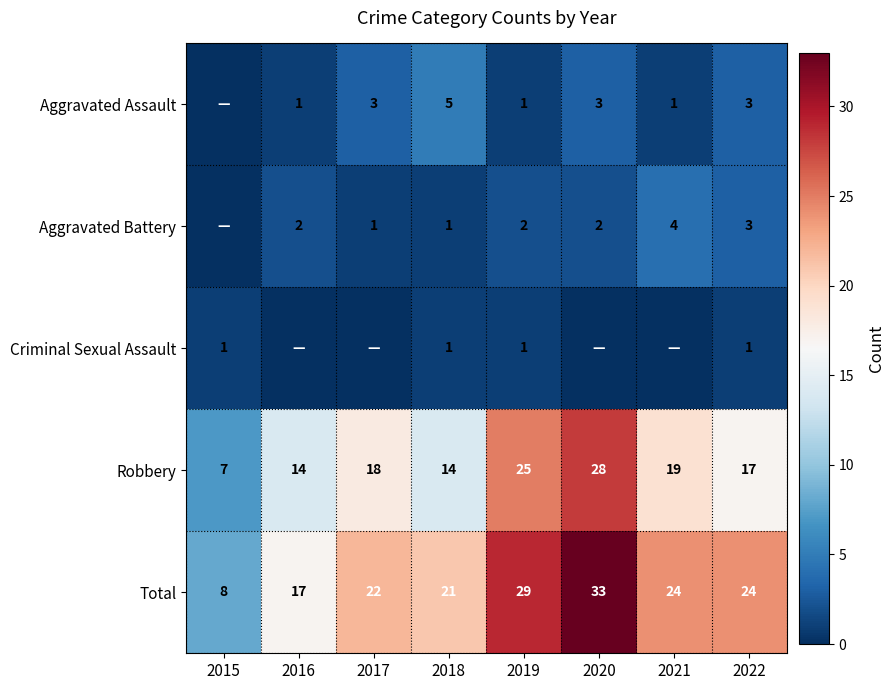

How many series are shown in this chart?

5